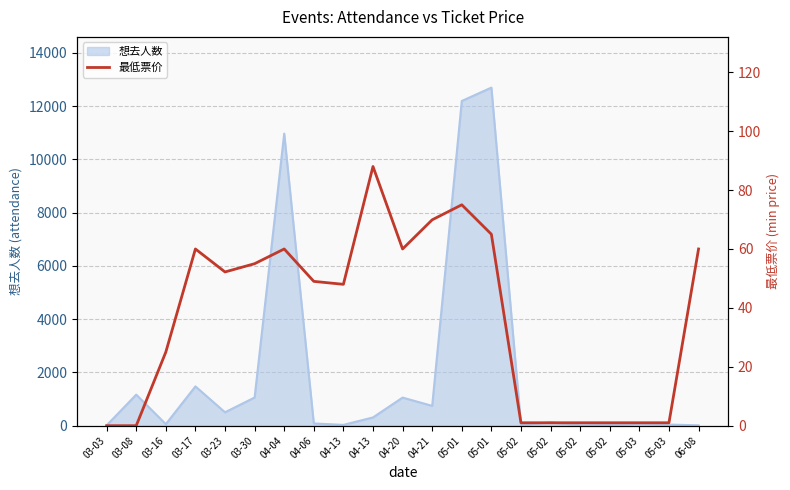

Which has a higher value, 04-06 or 05-02?

04-06